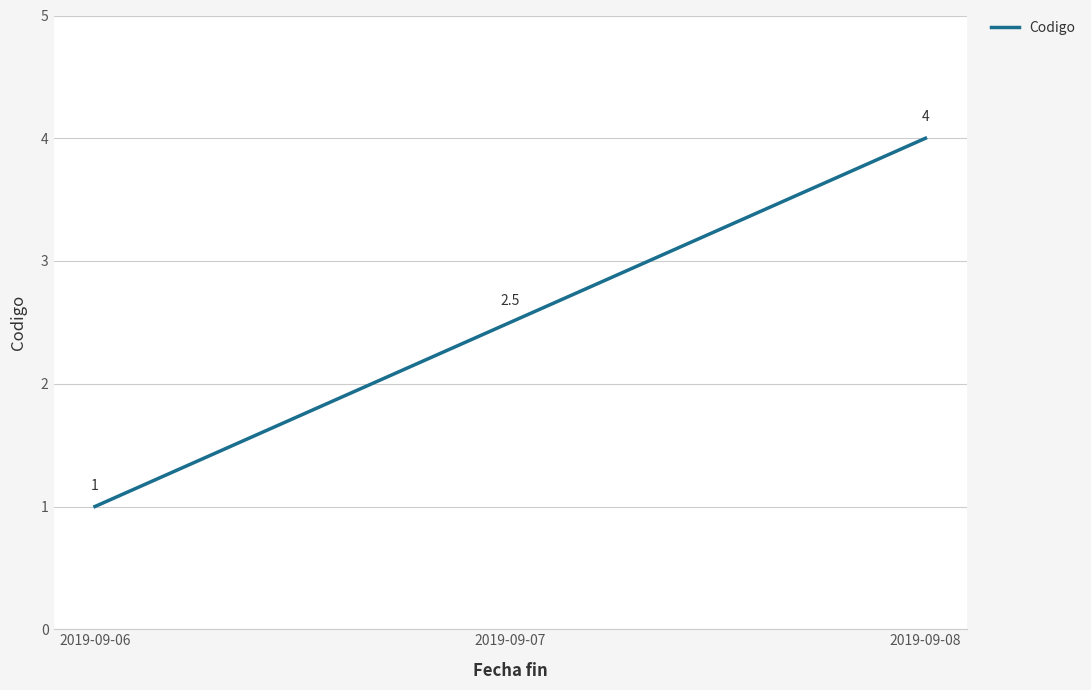

Is it true that the value at 2019-09-06 is 1.0?

True